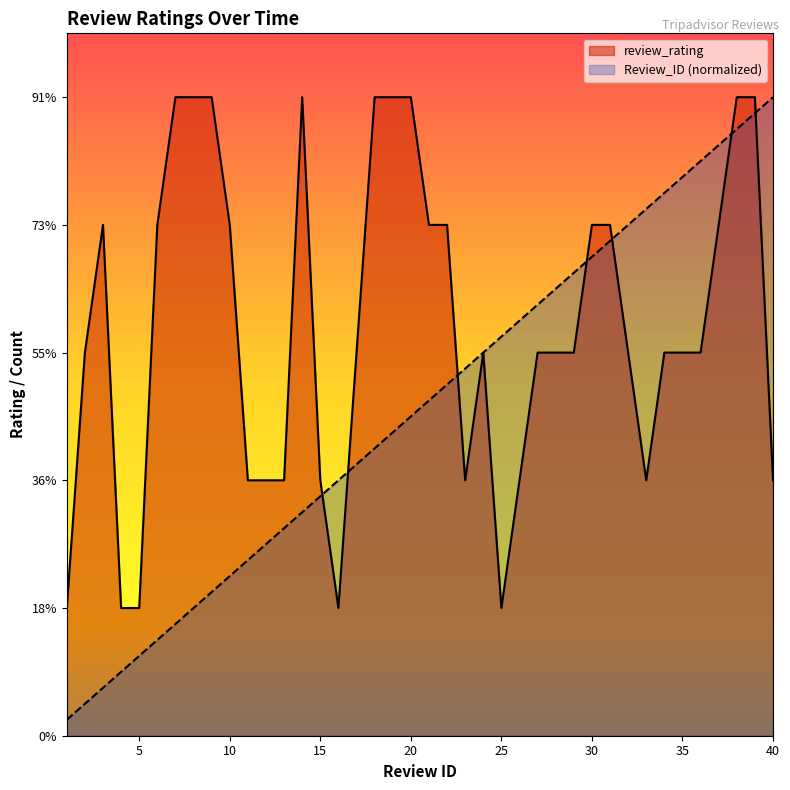

What is the greatest value displayed?

5.0